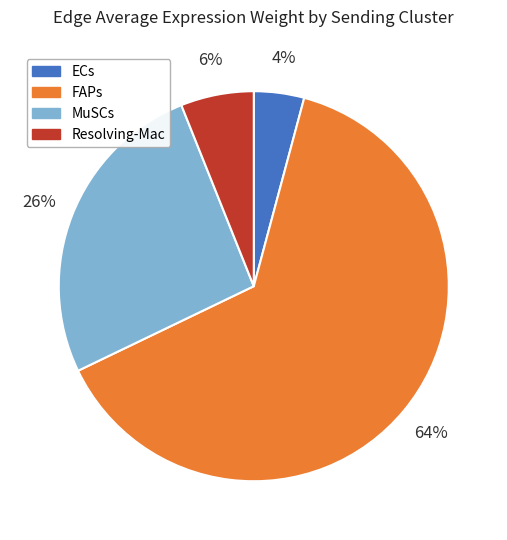

How many slices are in this pie chart?

4